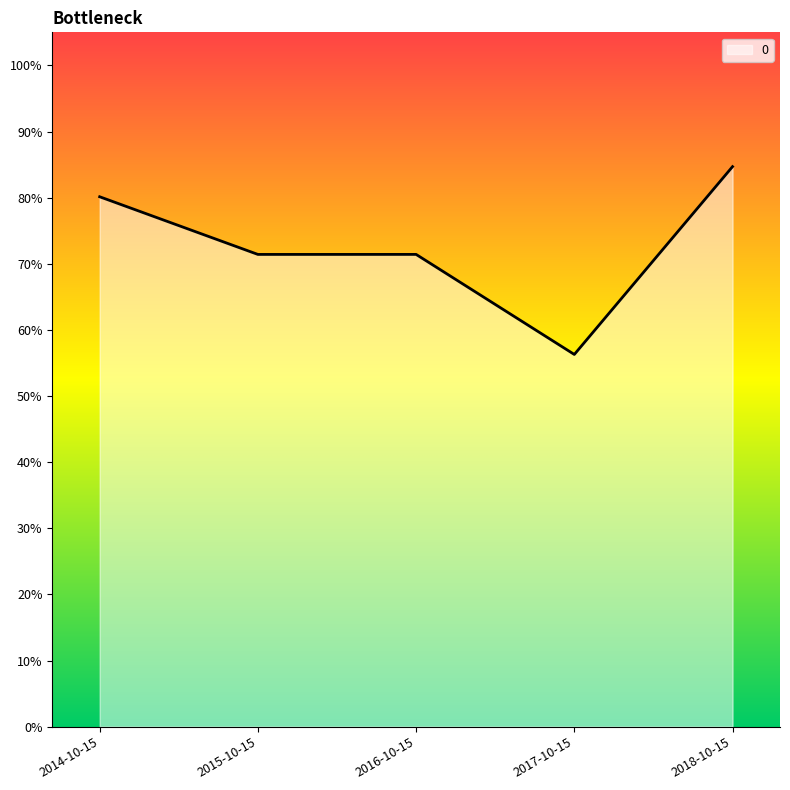

What is the difference between the values at 2014-10-15 and 2016-10-15?

0.1